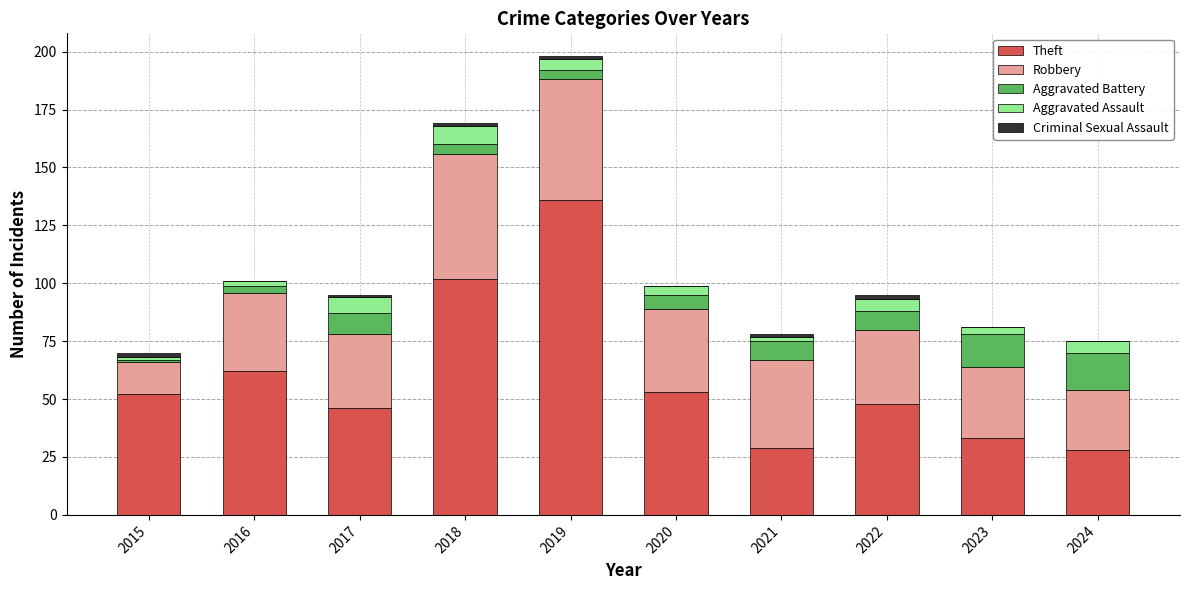

What is the total value across all series at 2024?

75